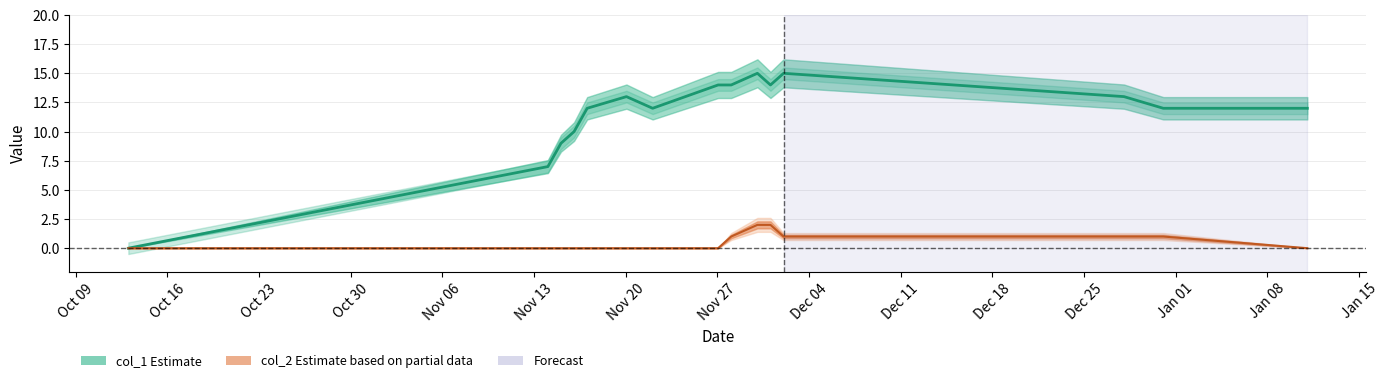

The value of col_1 at 1514424632 is 13. True or false?

True